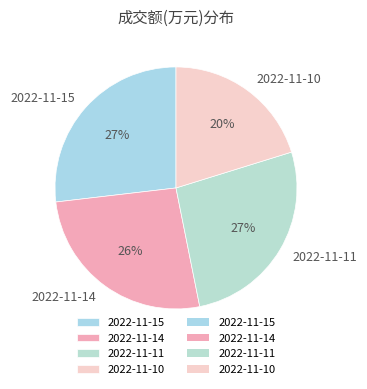

Is it true that 2022-11-11 is 27% of the pie?

True